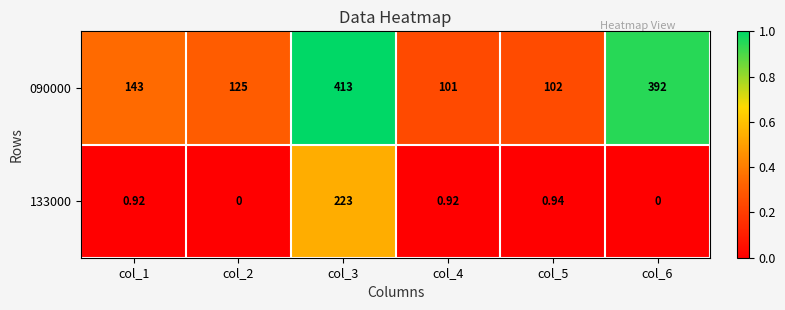

How many categories are shown in the chart?

6